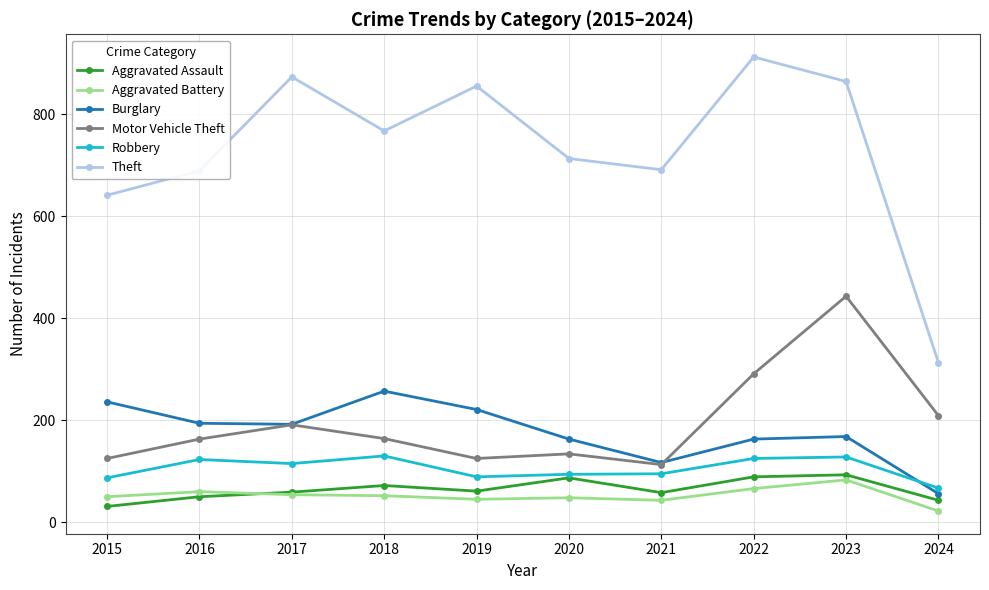

Is it true that Theft equals 873 at 2017?

True